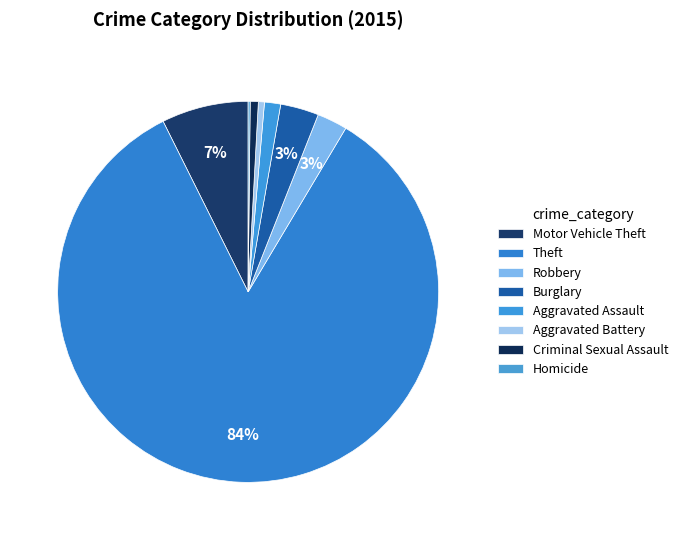

What percentage is the Criminal Sexual Assault slice, to the nearest percent?

1%